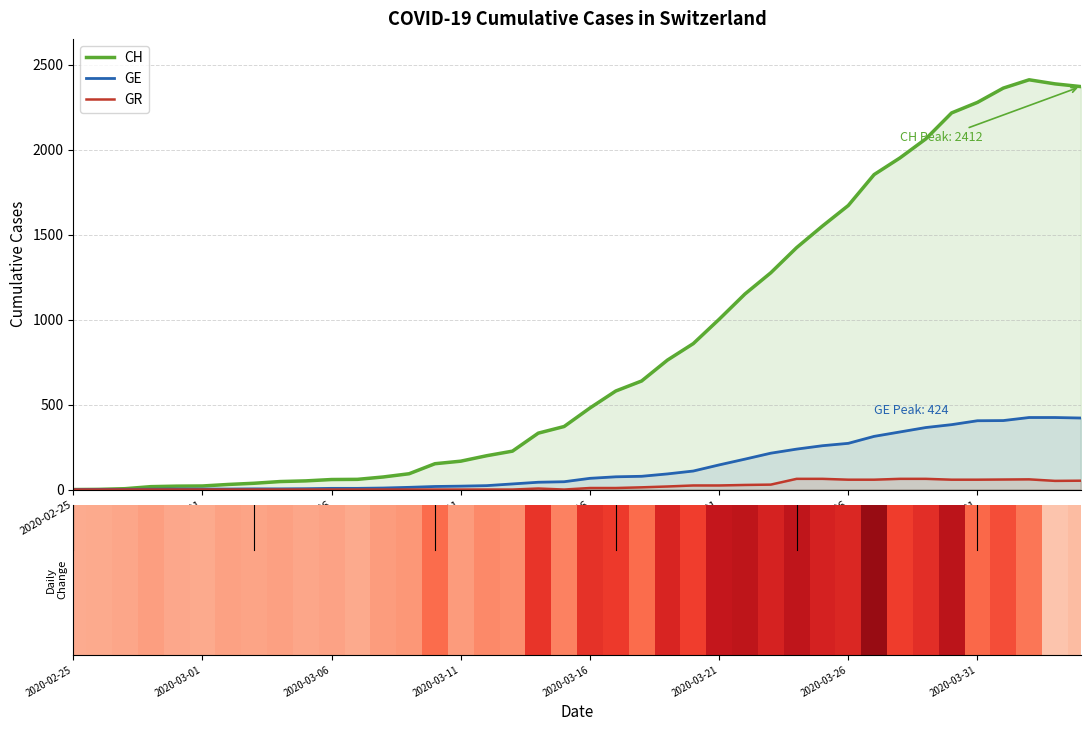

Is it true that GE equals 421 at 39?

True